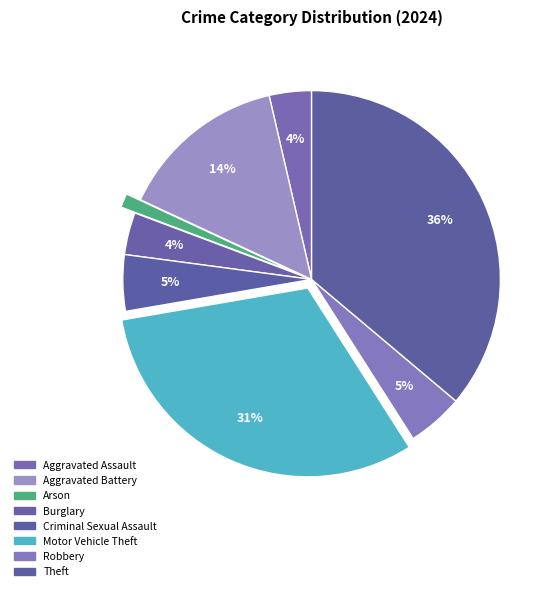

Does Criminal Sexual Assault represent more than half of the total?

No